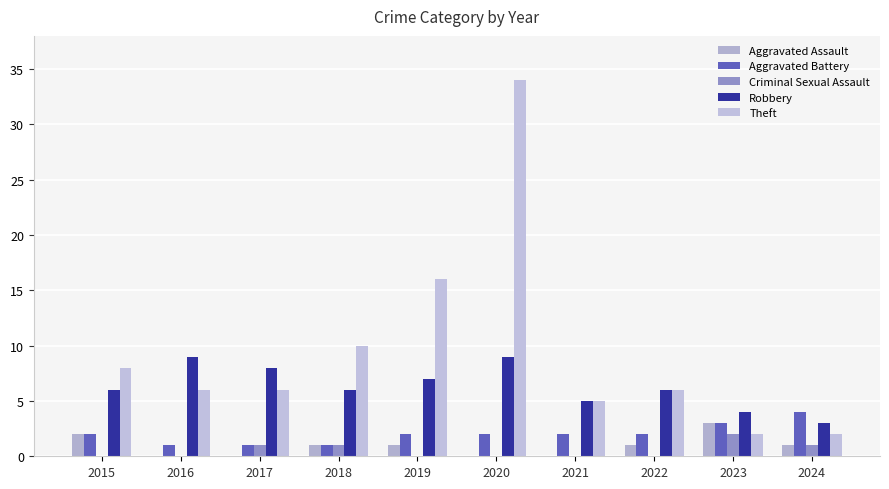

Is the value of Aggravated Battery at 2018 greater than the value of Criminal Sexual Assault at 2015?

Yes